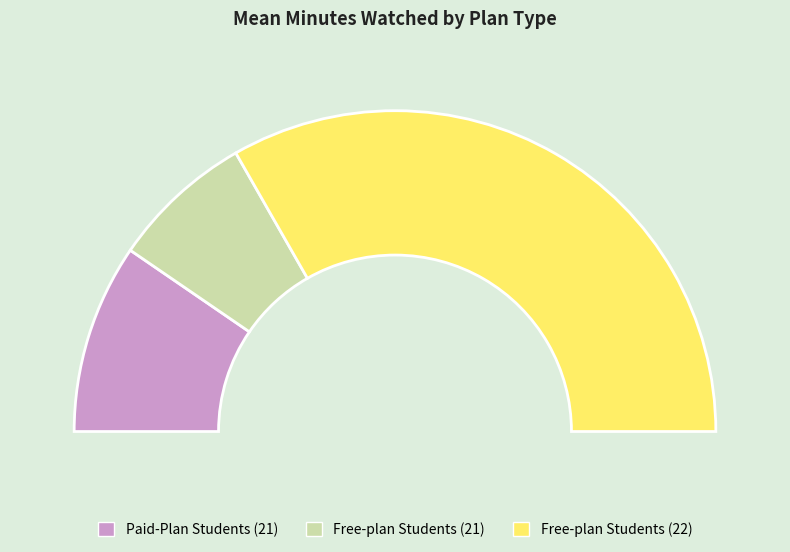

Is the sum of minutes_watched_22 and minutes_watched_21 greater than half?

Yes